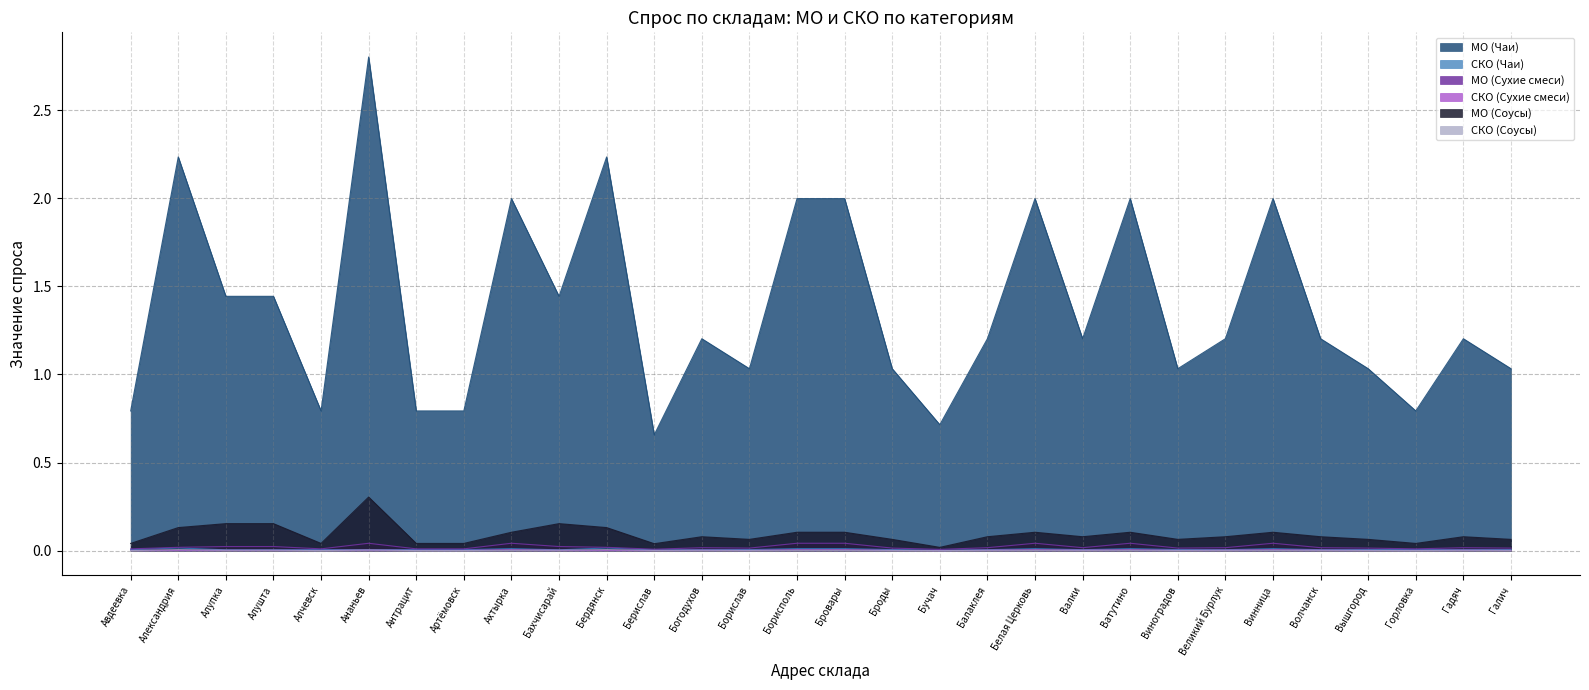

List the series in order of their peak value, lowest first.

СКО (Соусы), СКО (Сухие смеси), СКО (Чаи), МО (Сухие смеси), МО (Соусы), МО (Чаи)